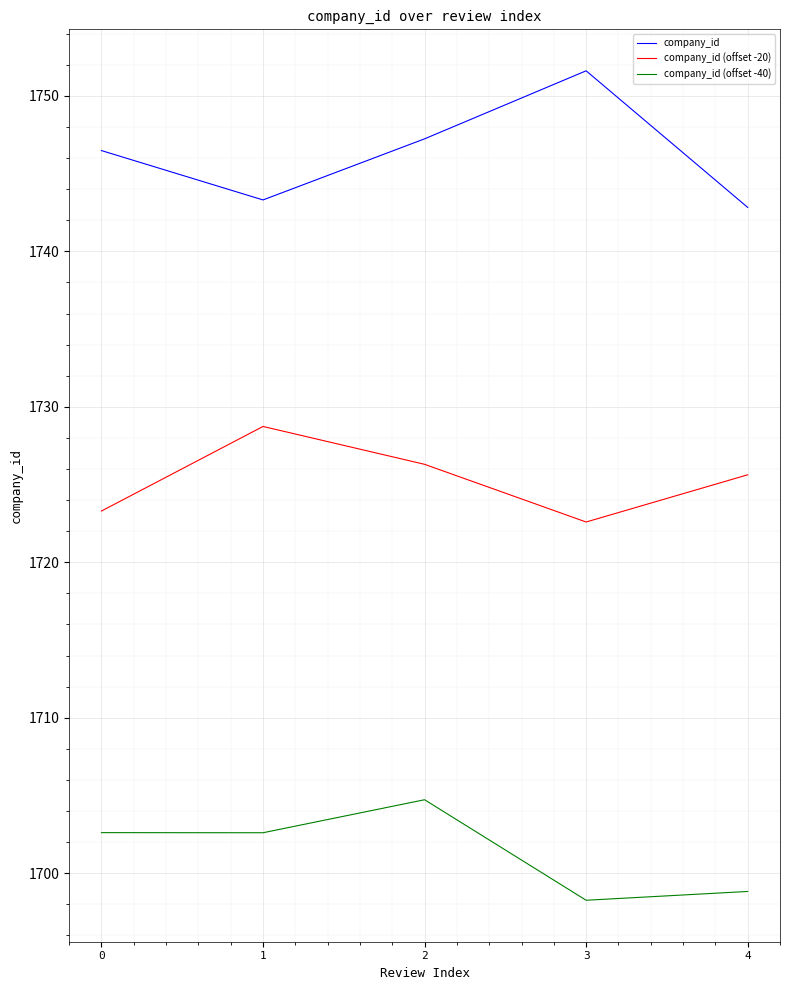

The value of company_id (offset -40) at 1 is 1086.6. True or false?

False